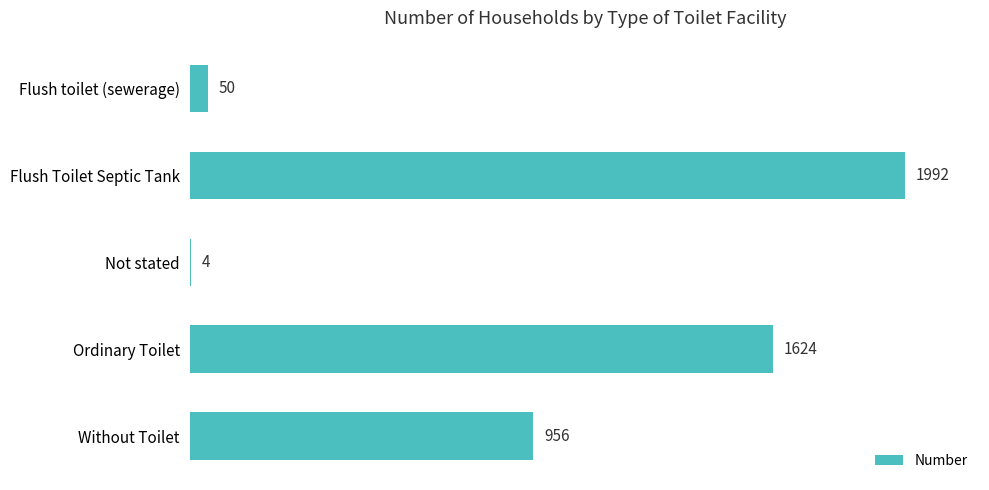

What is the ratio of the value at Flush Toilet Septic Tank to the value at Without Toilet?

2.1